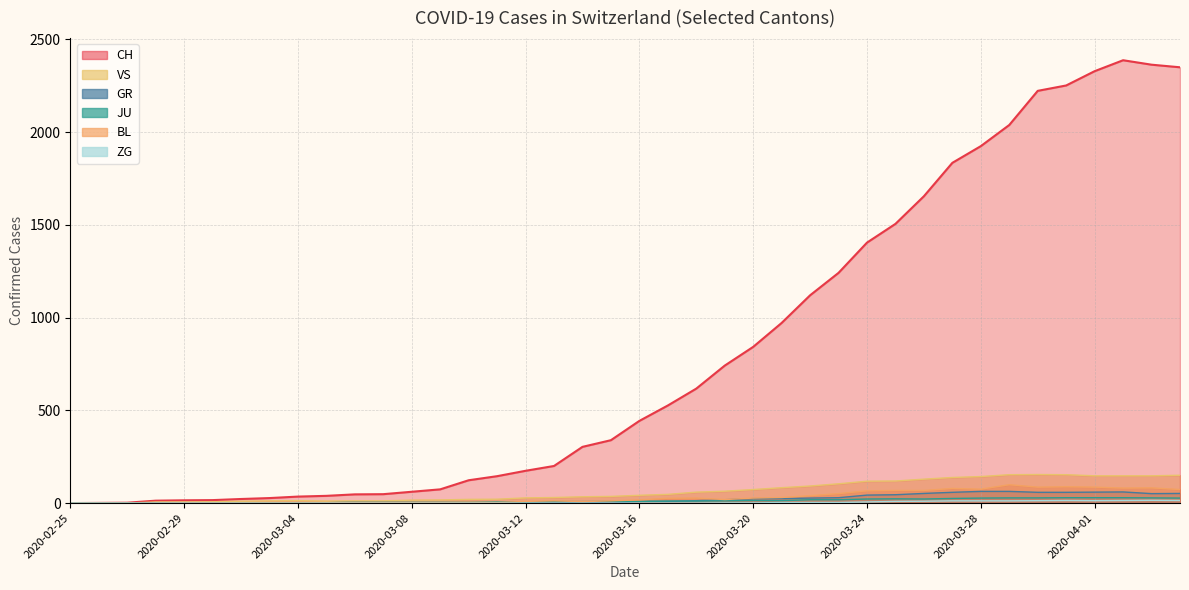

Is it true that VS equals 81 at 2020-03-17?

False